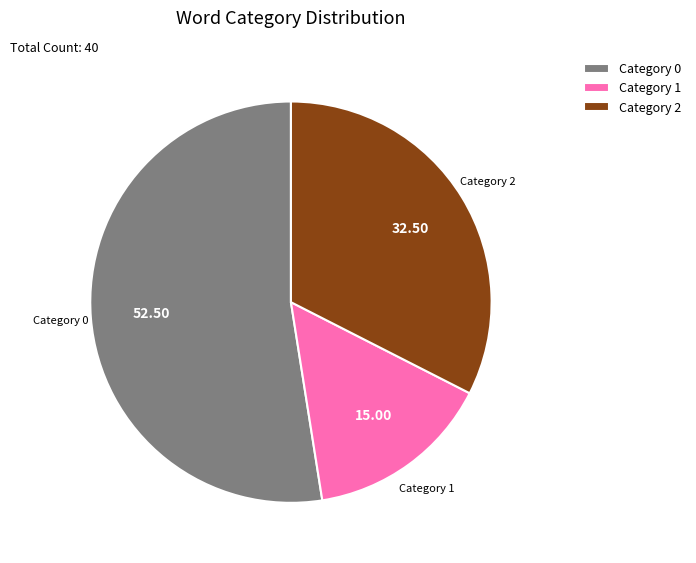

Combined, do Category 2 and Category 0 account for over 50%?

Yes